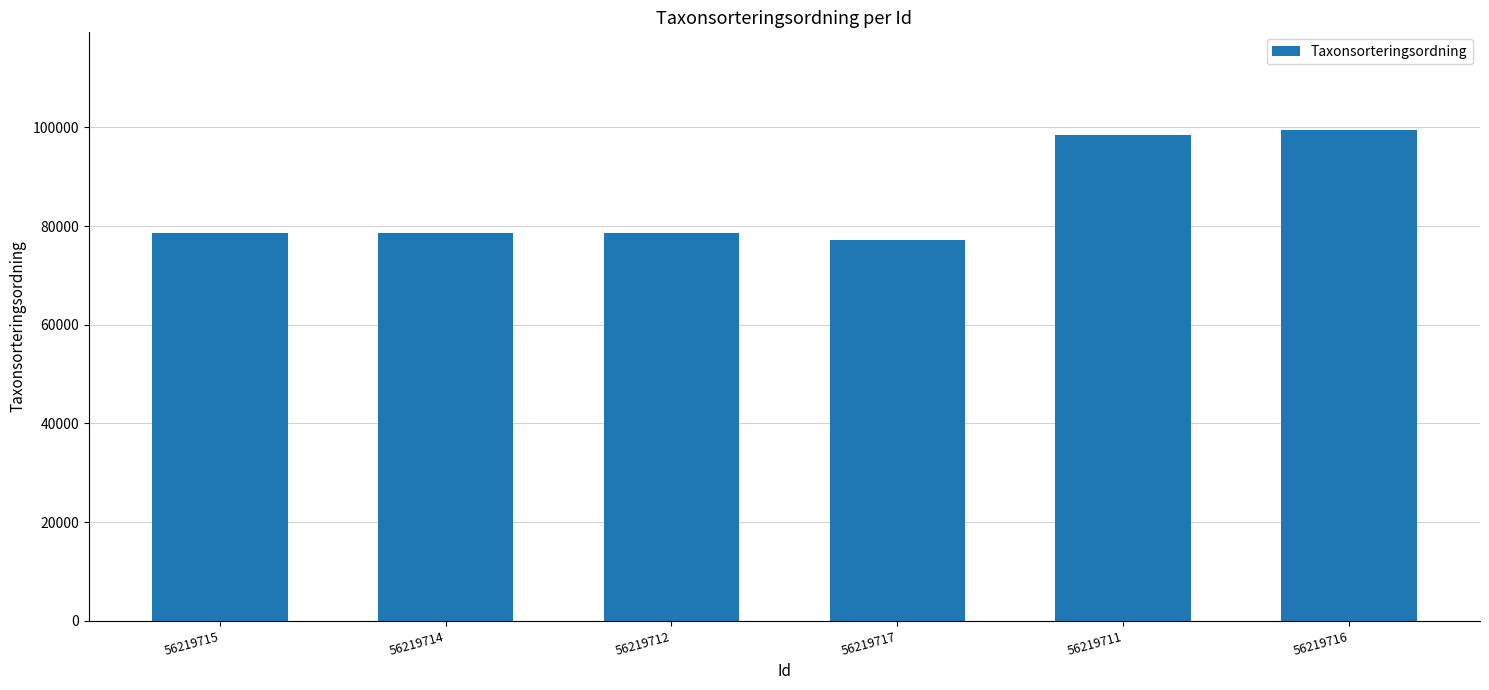

Is it true that the value at 56219714 is 118874?

False